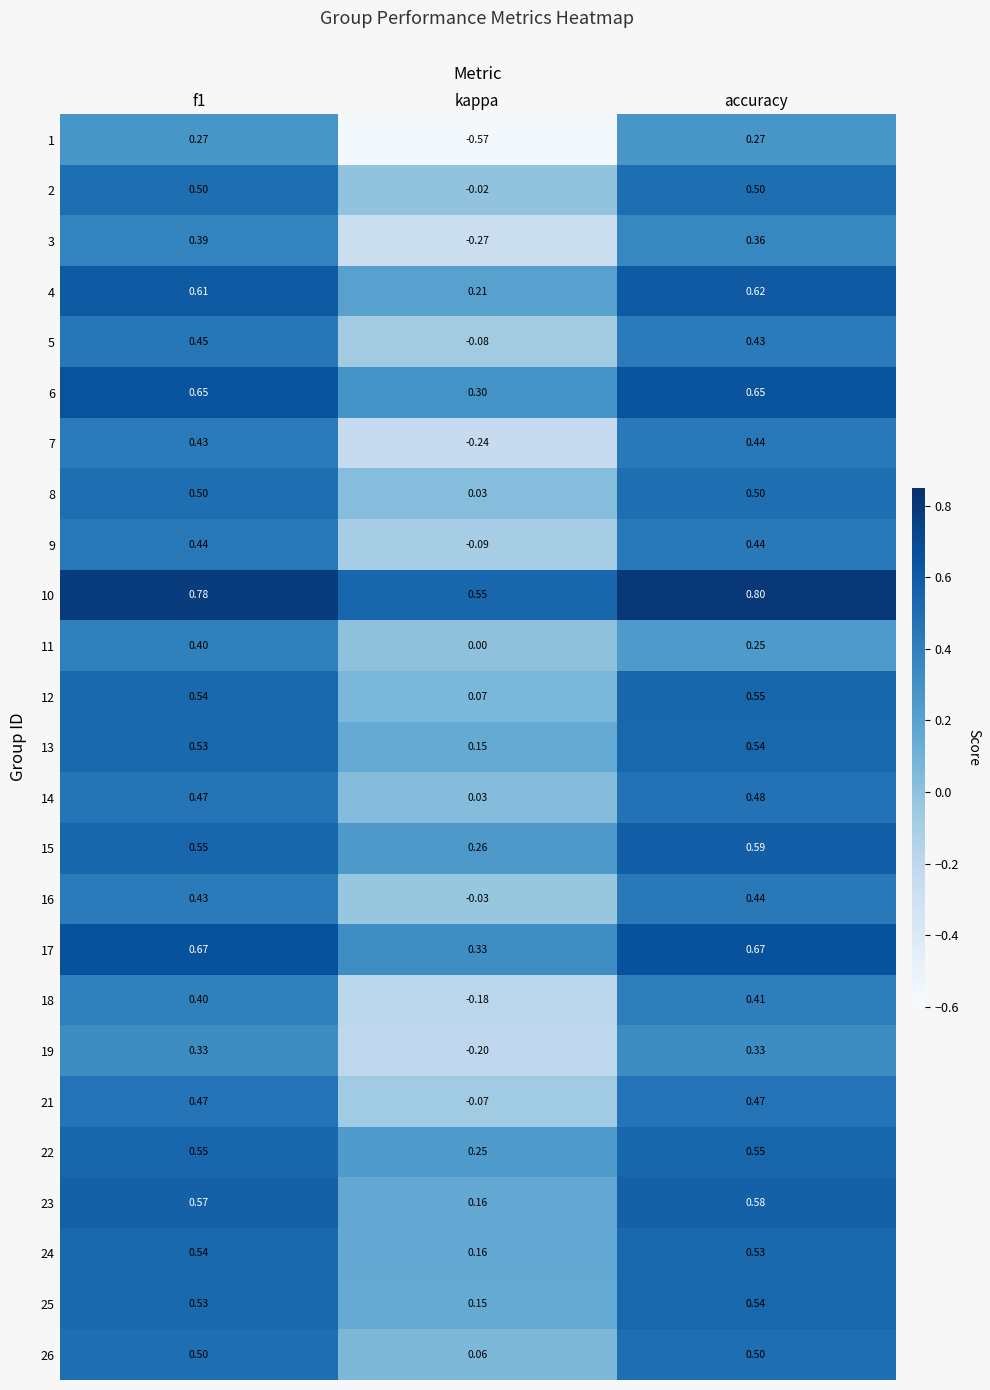

At which category does the chart reach its minimum across all series?

kappa